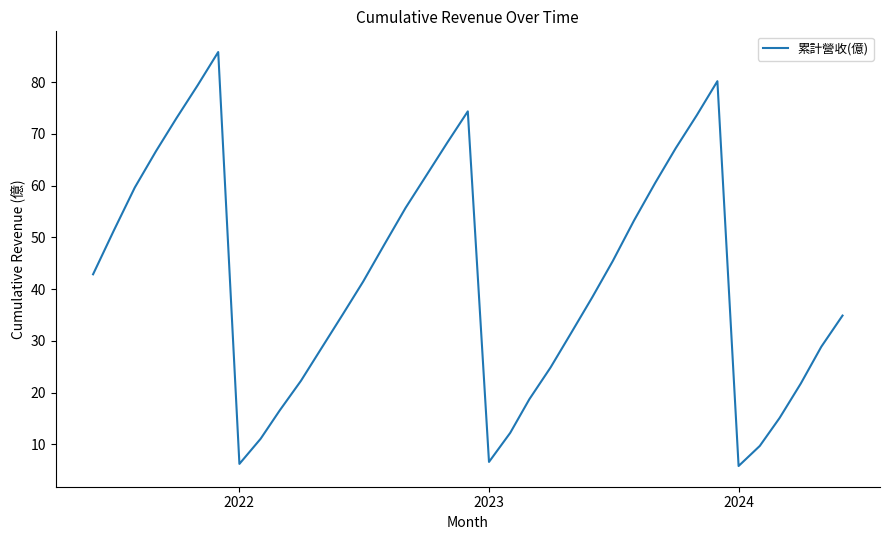

Is this an area chart (filled region under the line)?

No